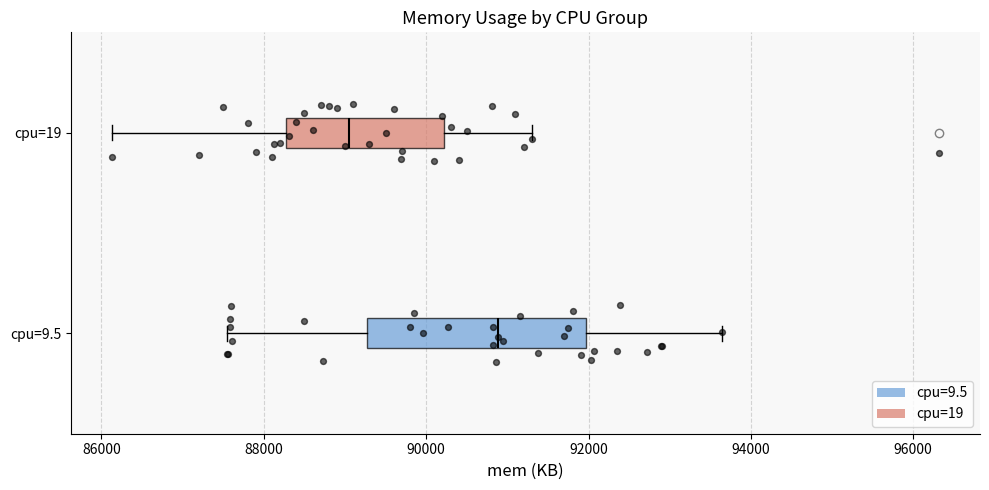

Which box has the furthest to the right median line?

cpu=9.5